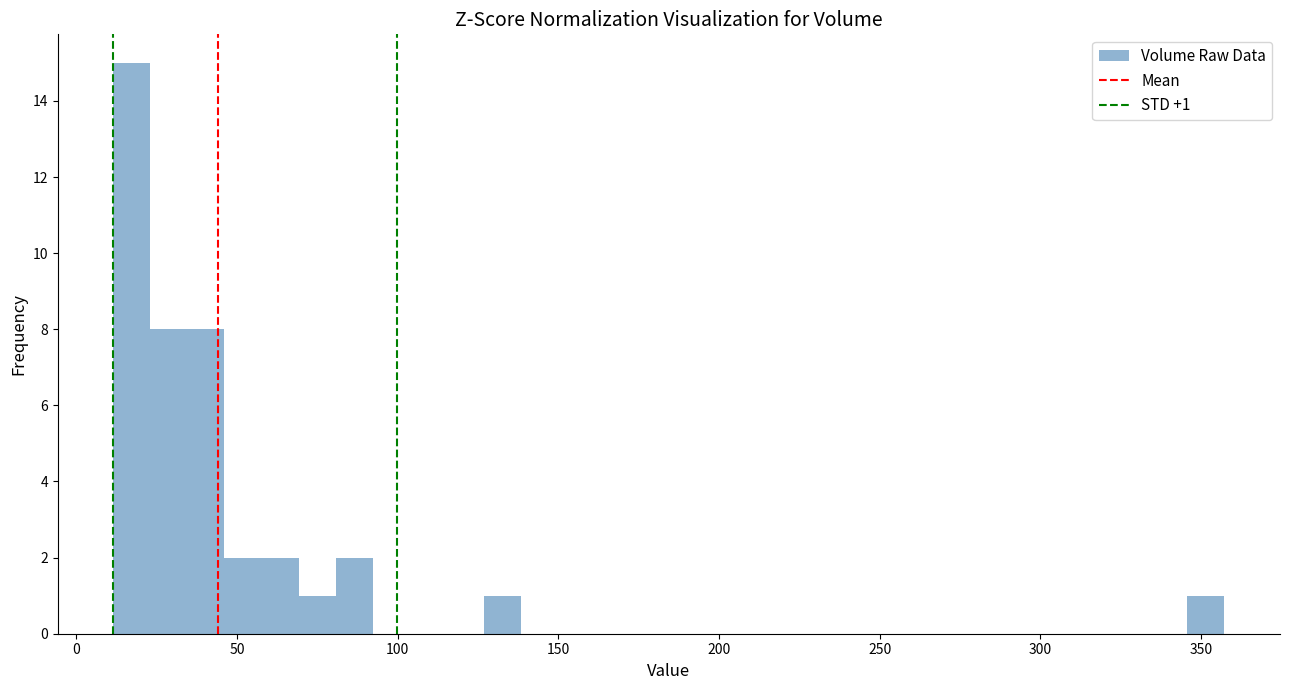

Around what value on the x-axis is the tallest bar? Give the approximate position of its centre, as read against the axis.

15